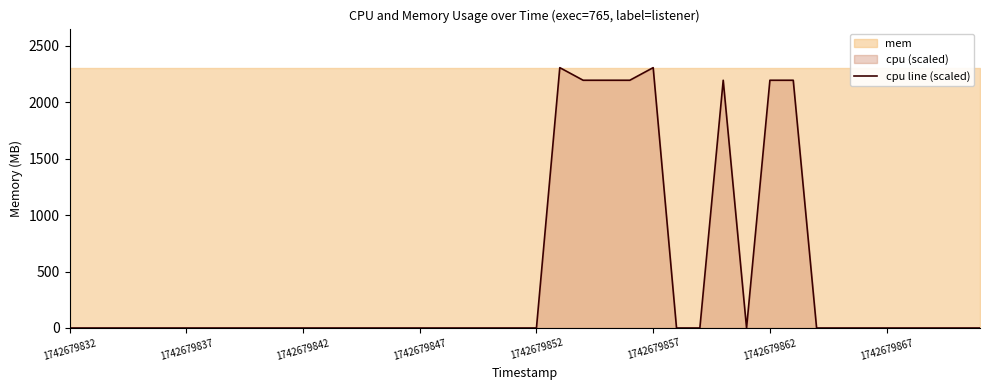

What position from the left is 1742679837?

2